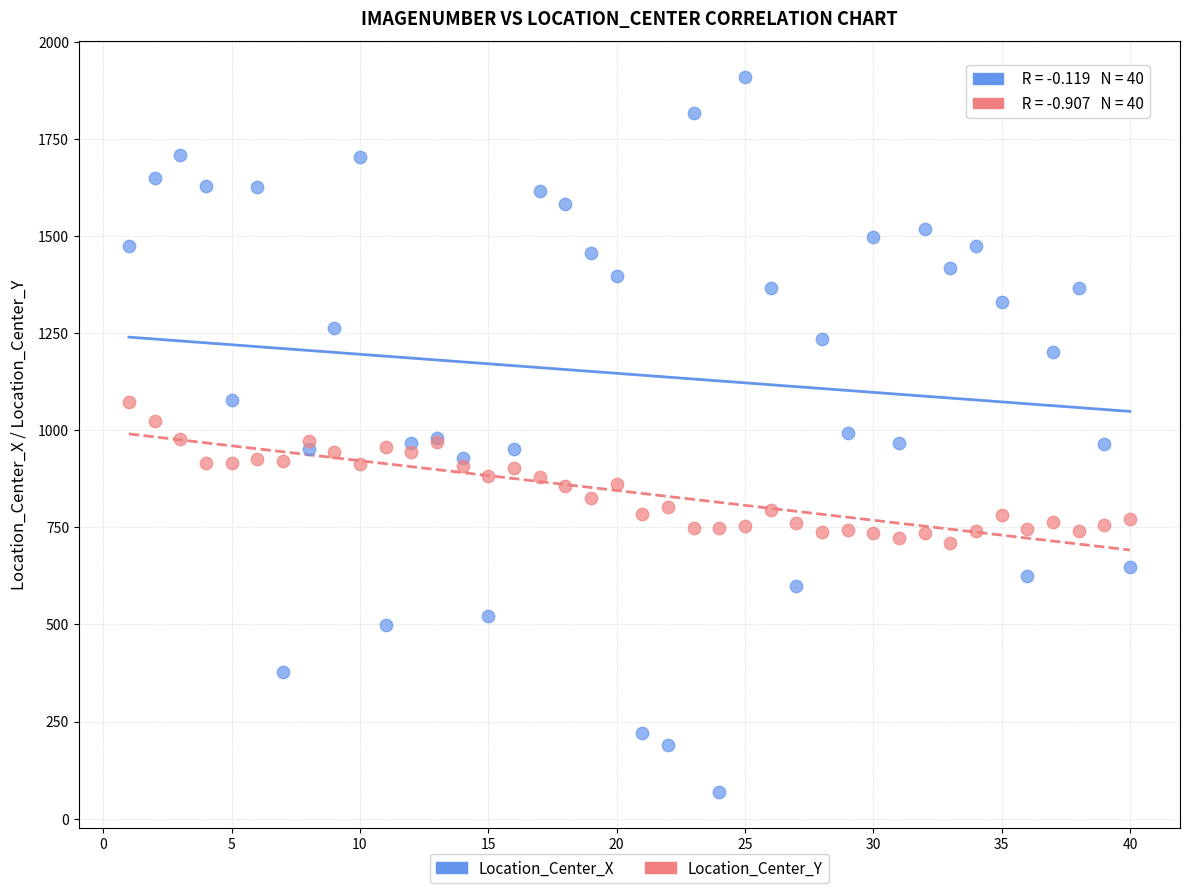

Which series has the largest Y range (max minus min)?

Location_Center_X